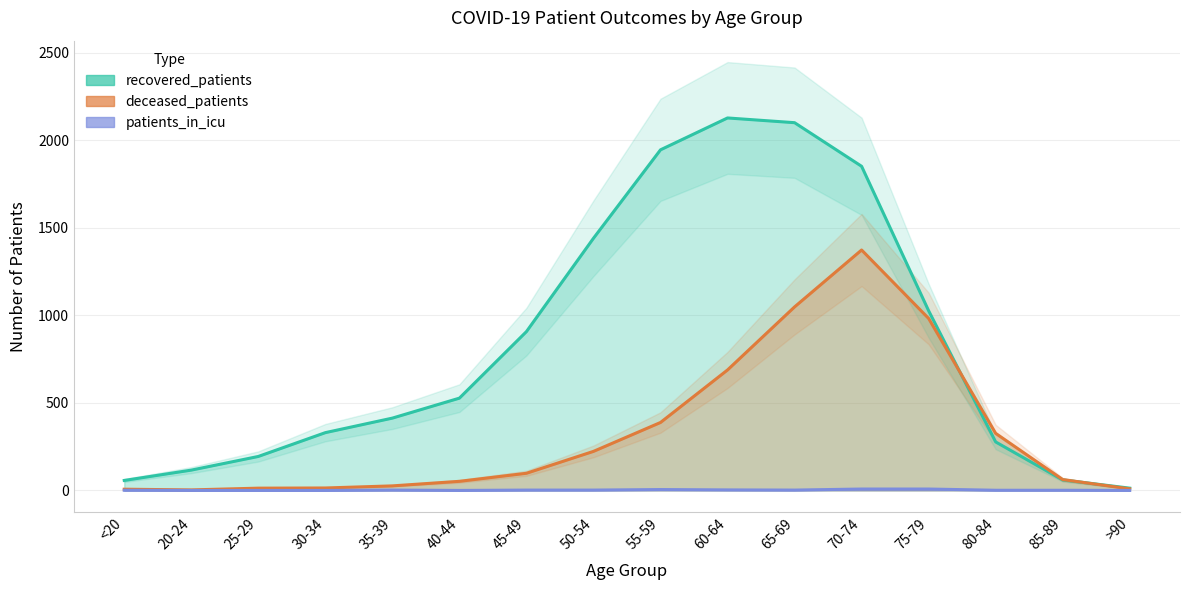

Rank the series by their maximum value, from lowest to highest.

patients_in_icu, deceased_patients, recovered_patients